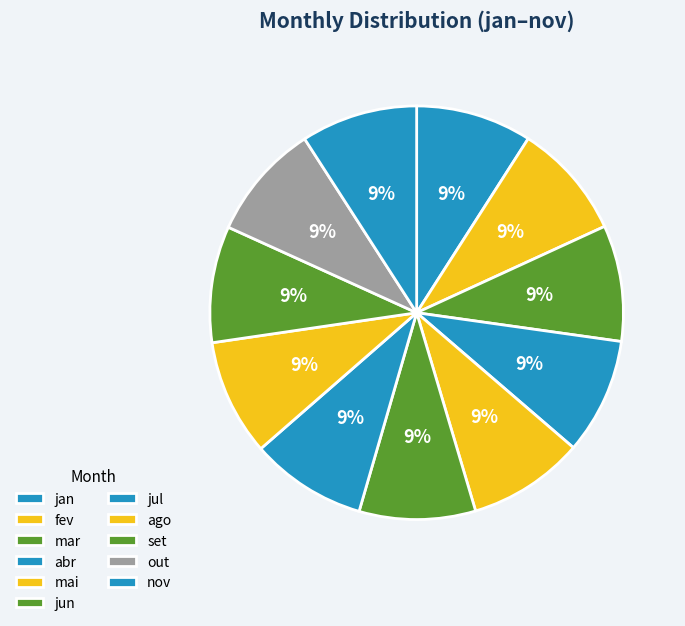

To the nearest percent, what is the combined percentage of nov and set?

18%